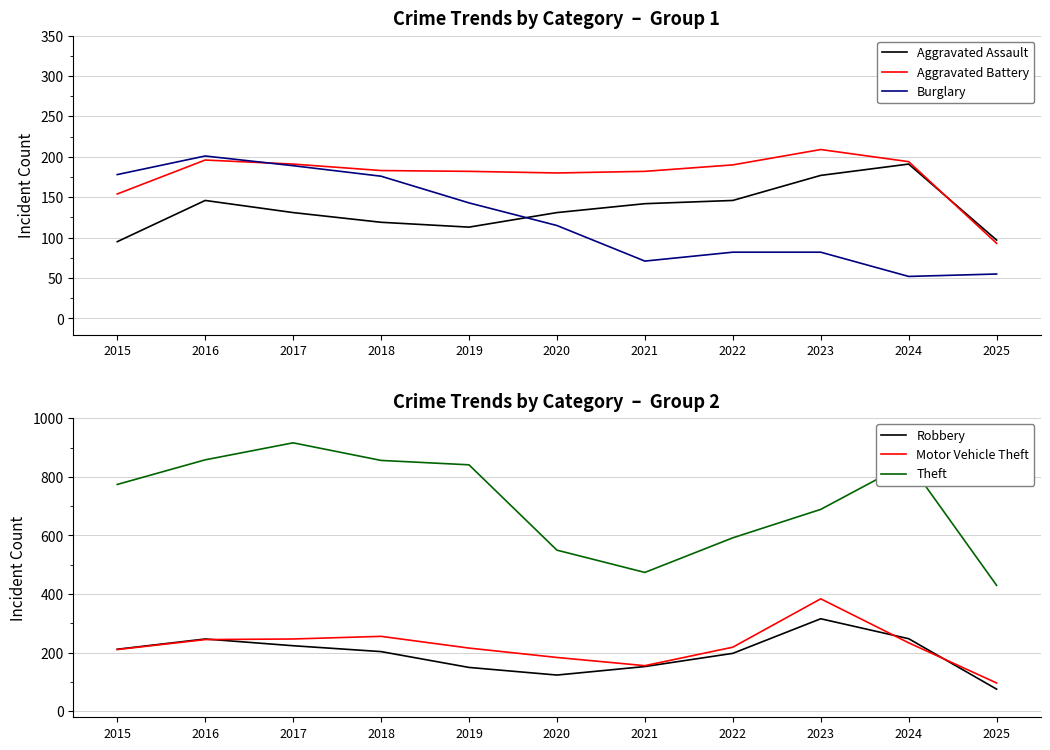

What is the approximate value of Theft at 2017, to the nearest 50?

900